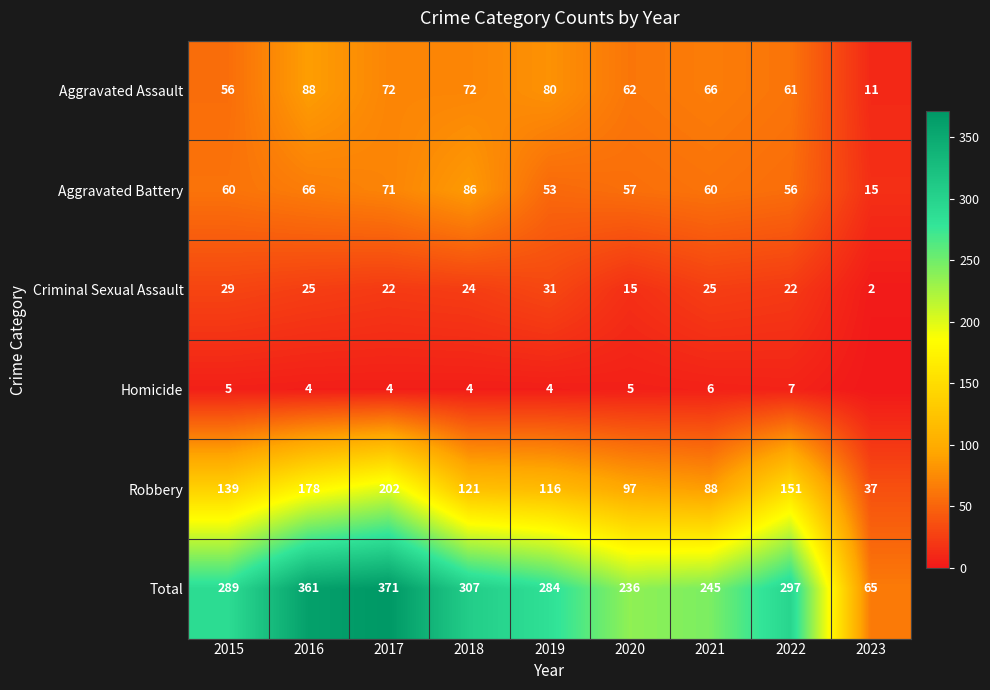

What is the sum of the Robbery values at 2017 and 2019?

318